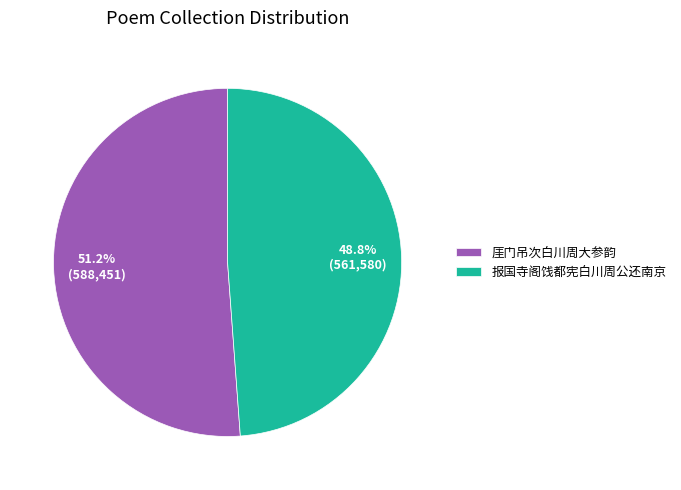

To the nearest percent, what portion does 报国寺阁饯都宪白川周公还南京 represent?

49%